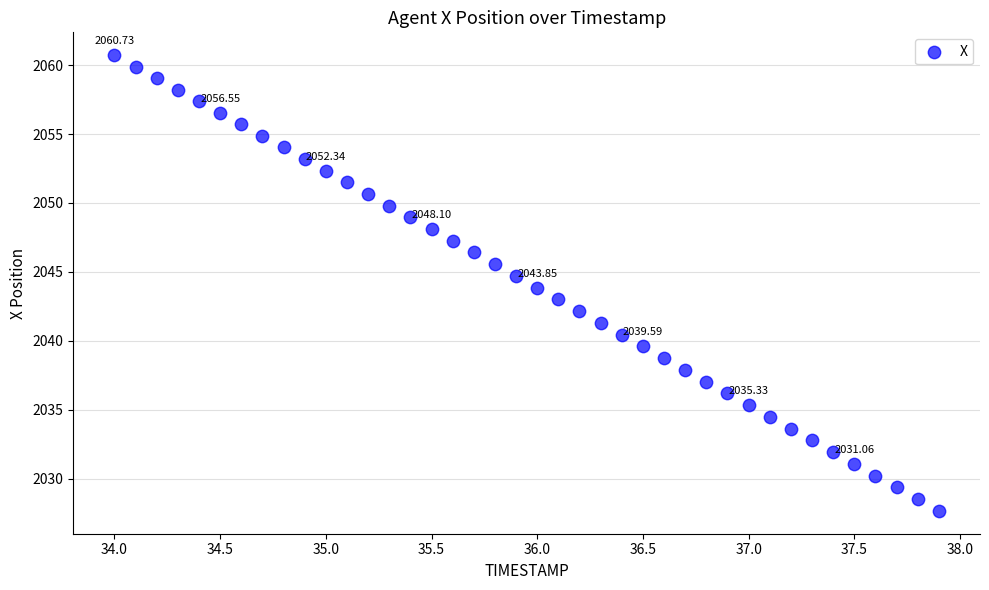

What is the range of X values (max minus min)?

3.9